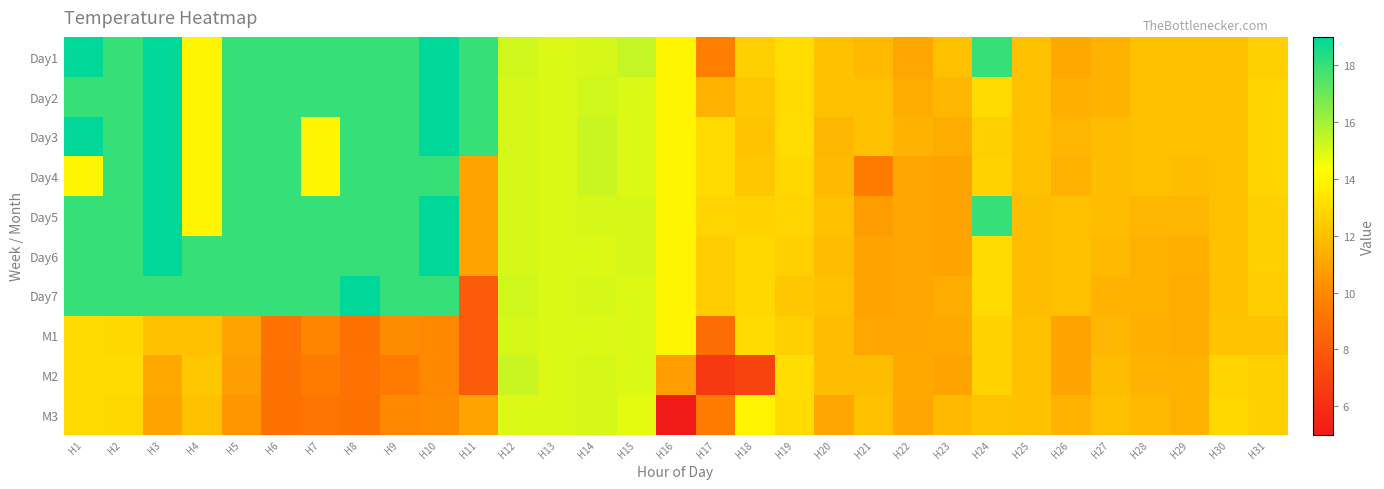

Rank the series by their maximum value, from lowest to highest.

M1, M3, M2, Day1, Day2, Day3, Day4, Day5, Day6, Day7